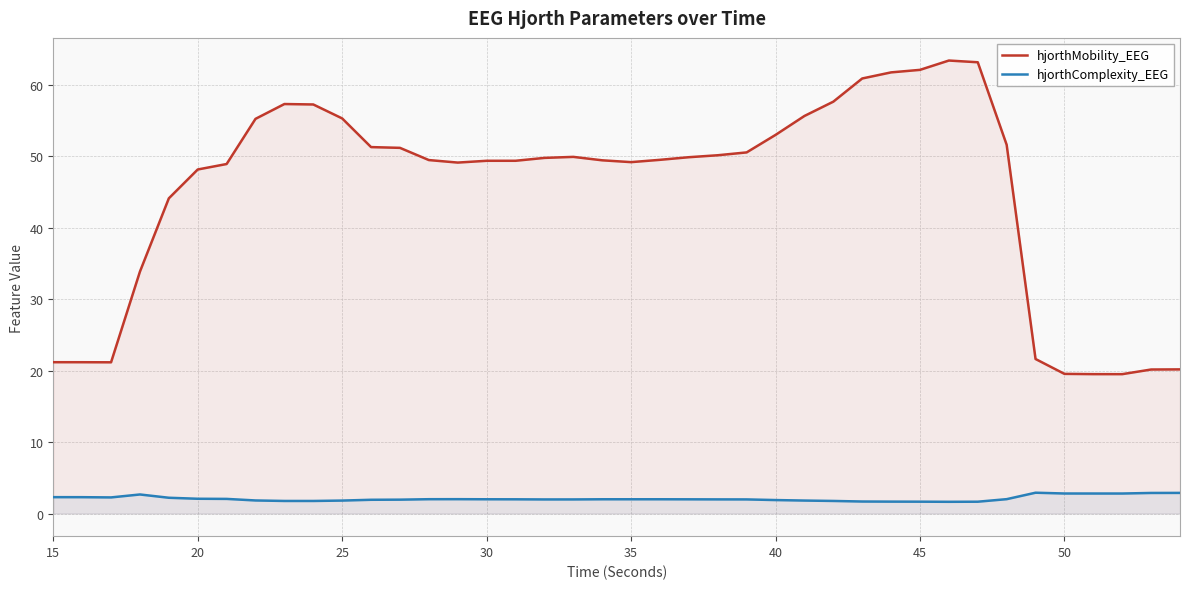

List the series in order of their peak value, lowest first.

hjorthComplexity_EEG, hjorthMobility_EEG